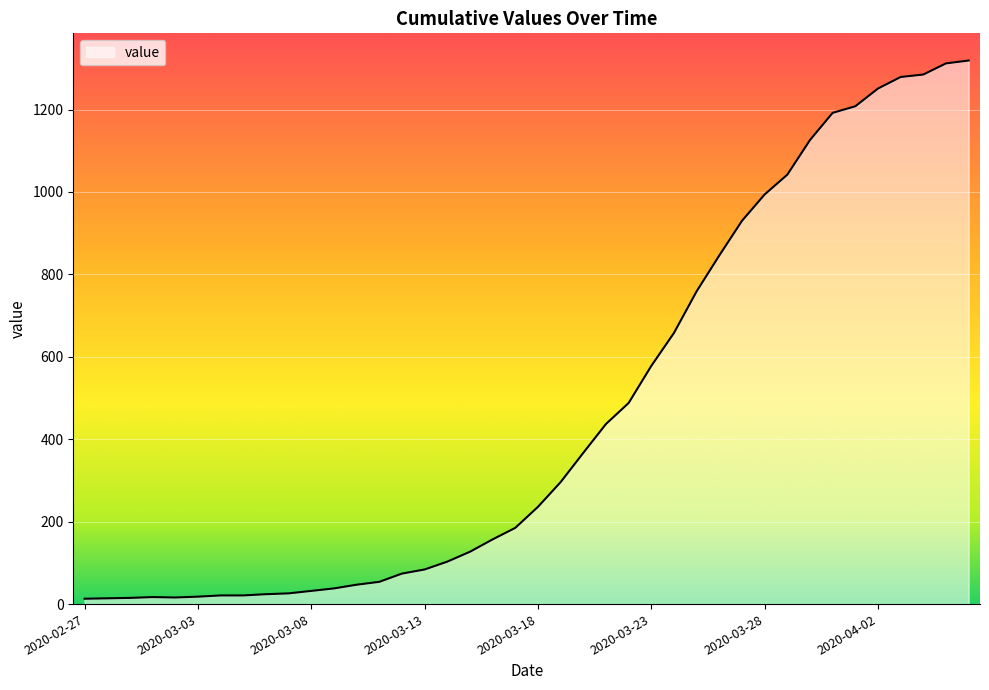

What is the maximum value shown in the chart?

1319